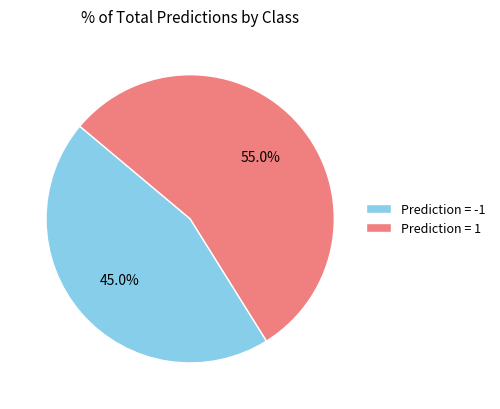

How many slices are in this pie chart?

2